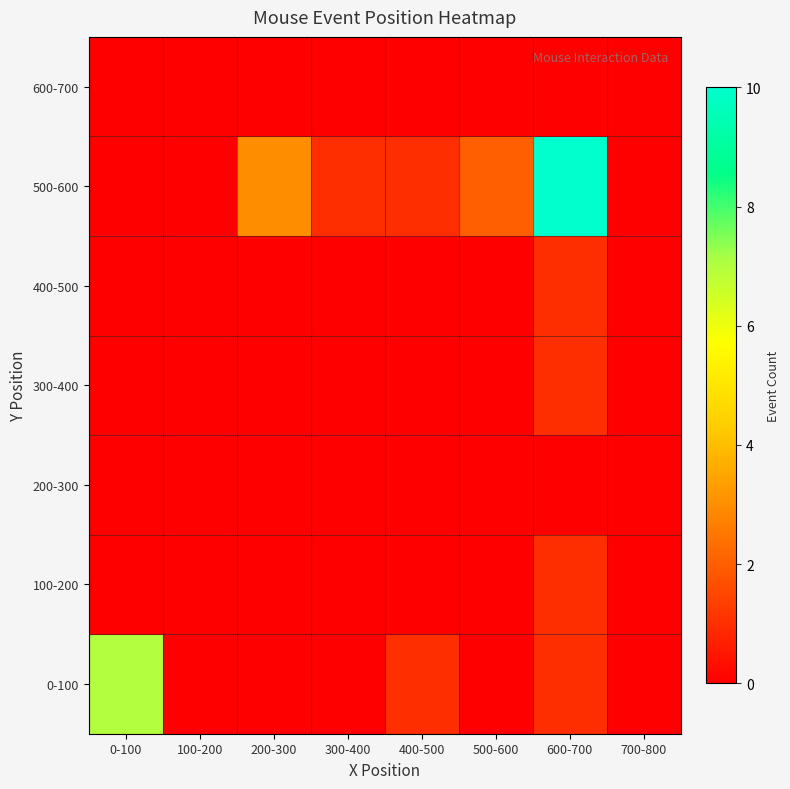

Which series has the largest range (max minus min)?

500-600